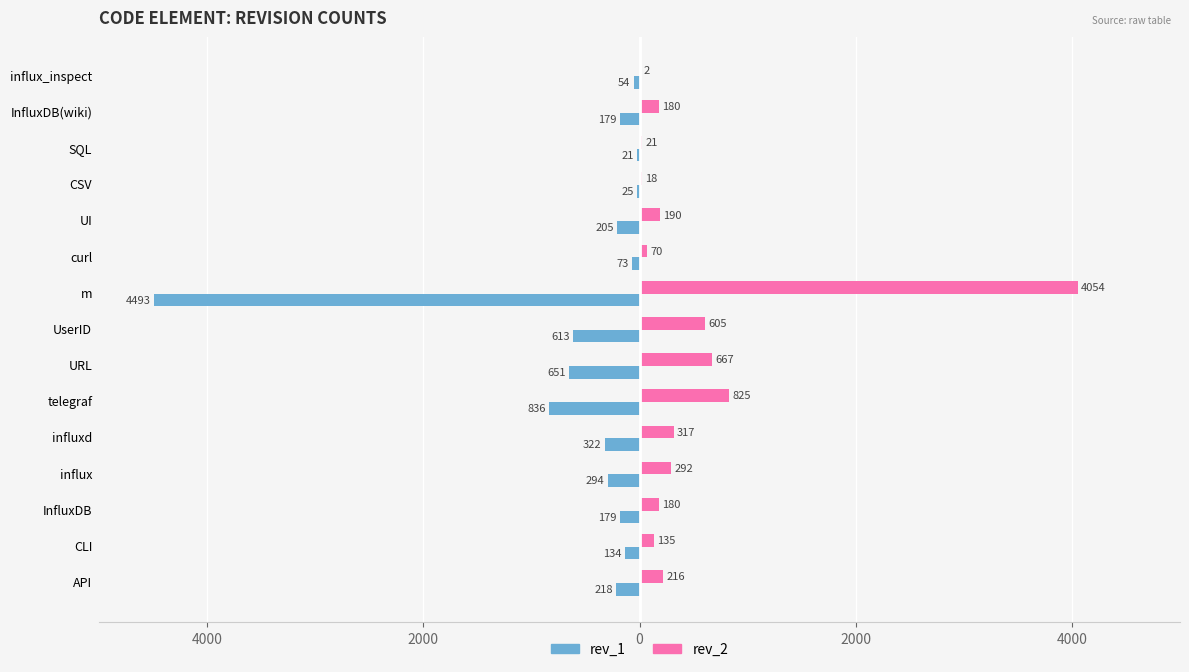

What is the minimum value for rev_2?

2